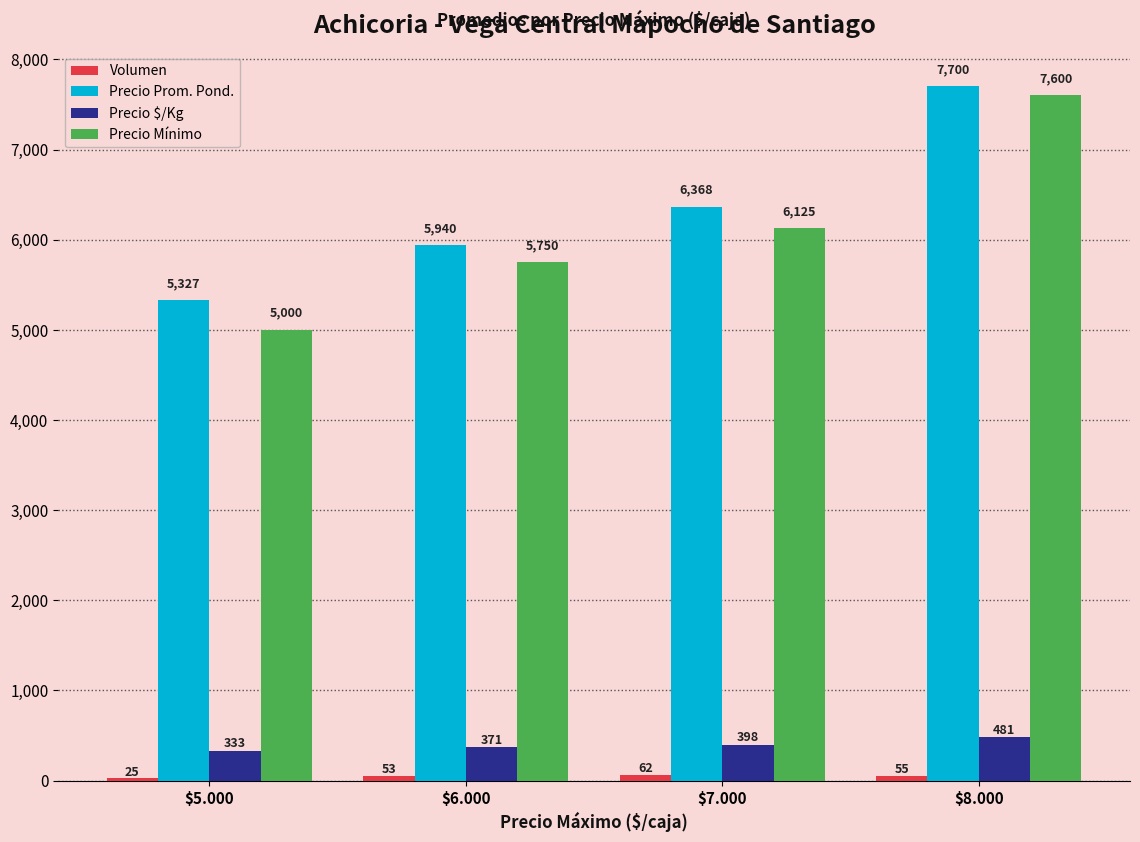

At which label is Precio Prom. Pond. closest to 6513?

$7.000